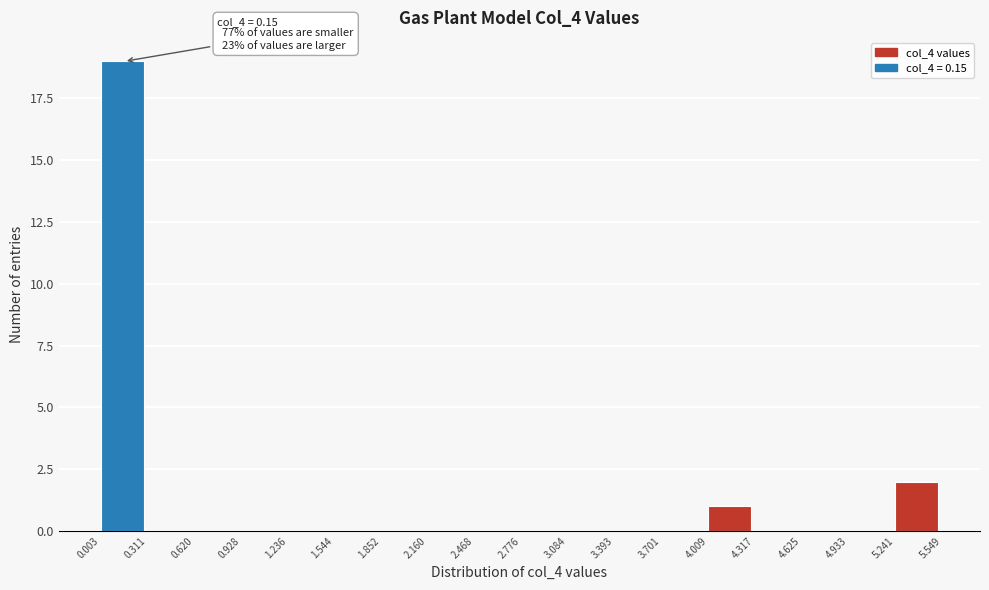

Which range on the x-axis has the tallest bar?

0.003 to 0.311